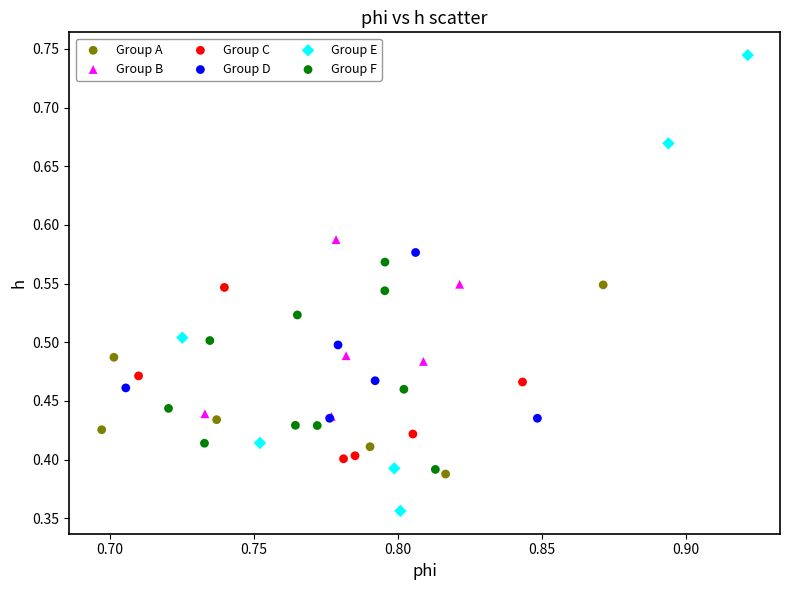

Which series contains the lowest Y value?

Group E